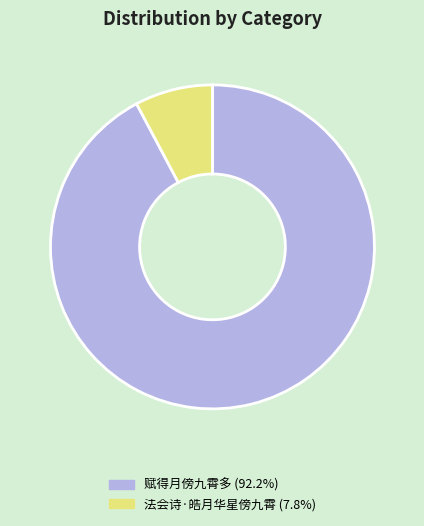

What is the smallest slice in the pie chart?

法会诗·皓月华星傍九霄